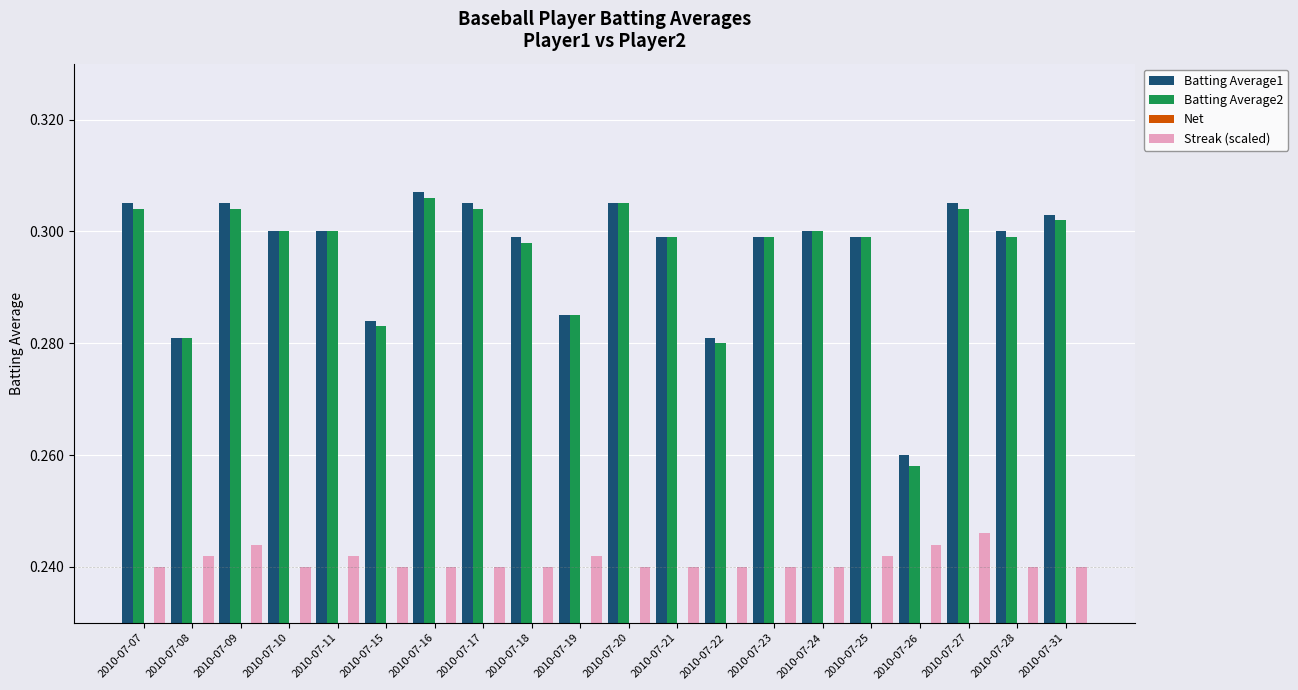

Reading left to right, transcribe all the data shown in this chart.

Batting Average1: 0.3	0.3	0.3	0.3	0.3	0.3	0.3	0.3	0.3	0.3	0.3	0.3	0.3	0.3	0.3	0.3	0.3	0.3	0.3	0.3
Batting Average2: 0.3	0.3	0.3	0.3	0.3	0.3	0.3	0.3	0.3	0.3	0.3	0.3	0.3	0.3	0.3	0.3	0.3	0.3	0.3	0.3
Net: -0.0	0.0	-0.0	0.0	0.0	-0.0	-0.0	-0.0	-0.0	0.0	0.0	0.0	-0.0	0.0	0.0	0.0	-0.0	-0.0	-0.0	-0.0
Streak (scaled): 0.2	0.2	0.2	0.2	0.2	0.2	0.2	0.2	0.2	0.2	0.2	0.2	0.2	0.2	0.2	0.2	0.2	0.2	0.2	0.2